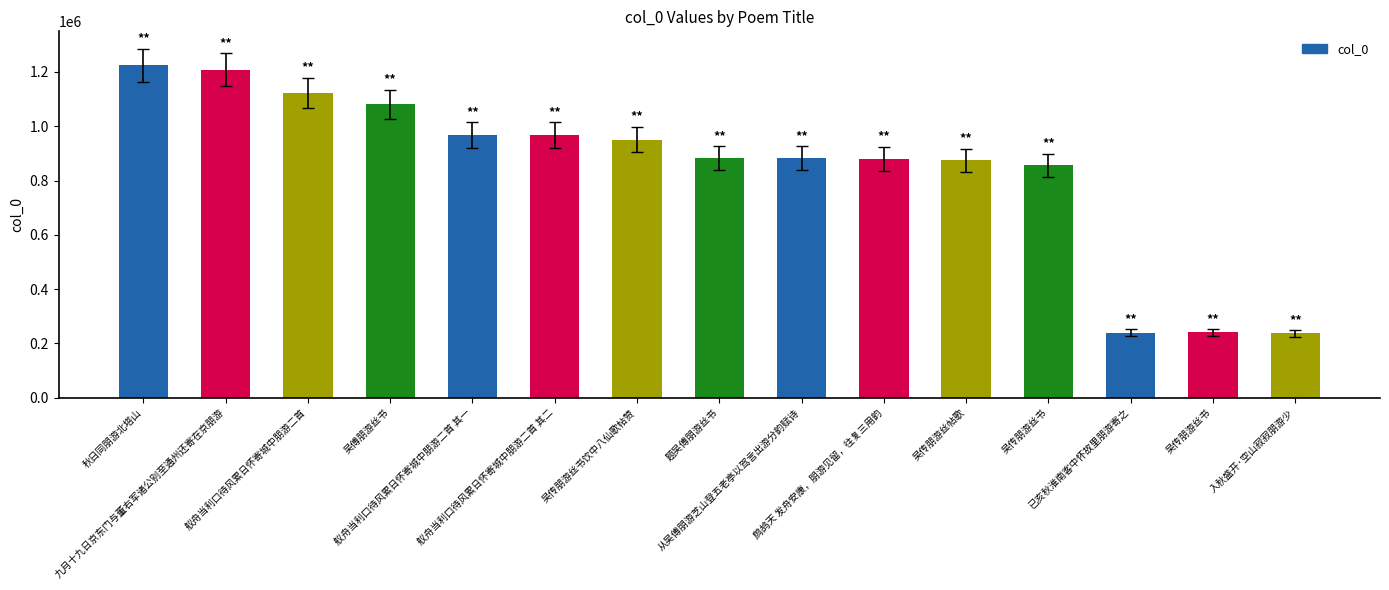

How many bars are there in total?

15